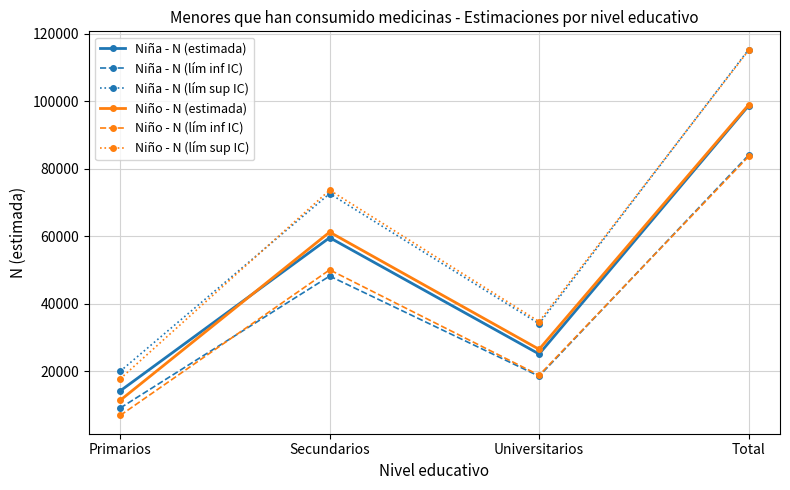

True or false: Niño - N (lím sup IC) and Niña - N (estimada) intersect in this chart.

False